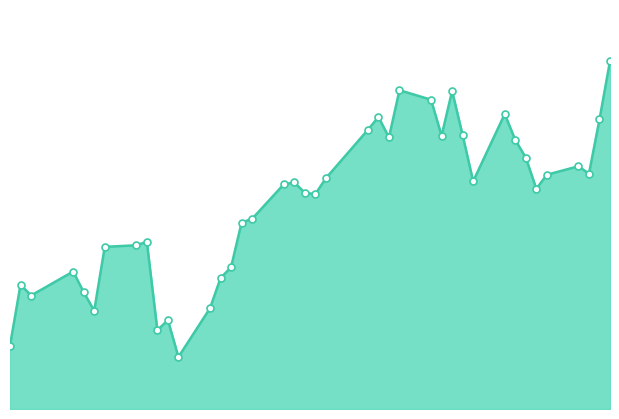

What is the value of the 27th point from the left?

536.7